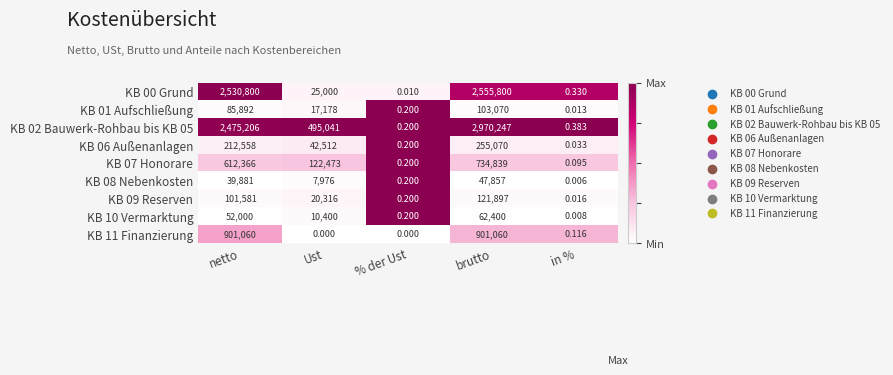

At which category does the chart reach its peak across all series?

brutto